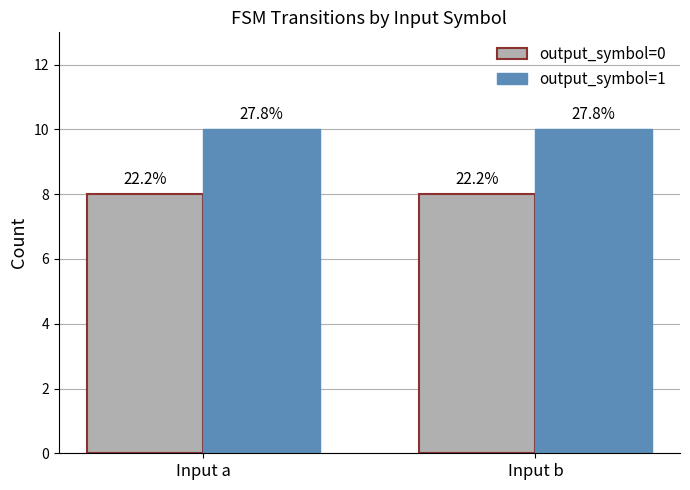

At how many categories does at least one series exceed 9?

2